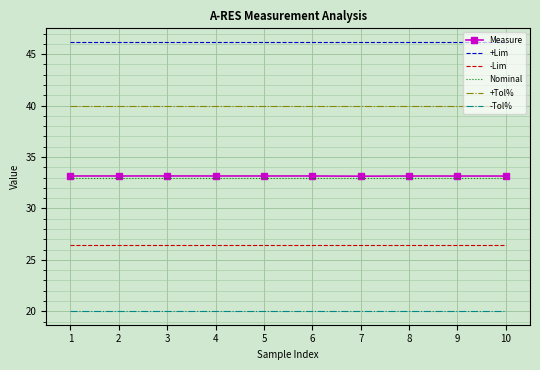

At how many categories does at least one series exceed 32?

10